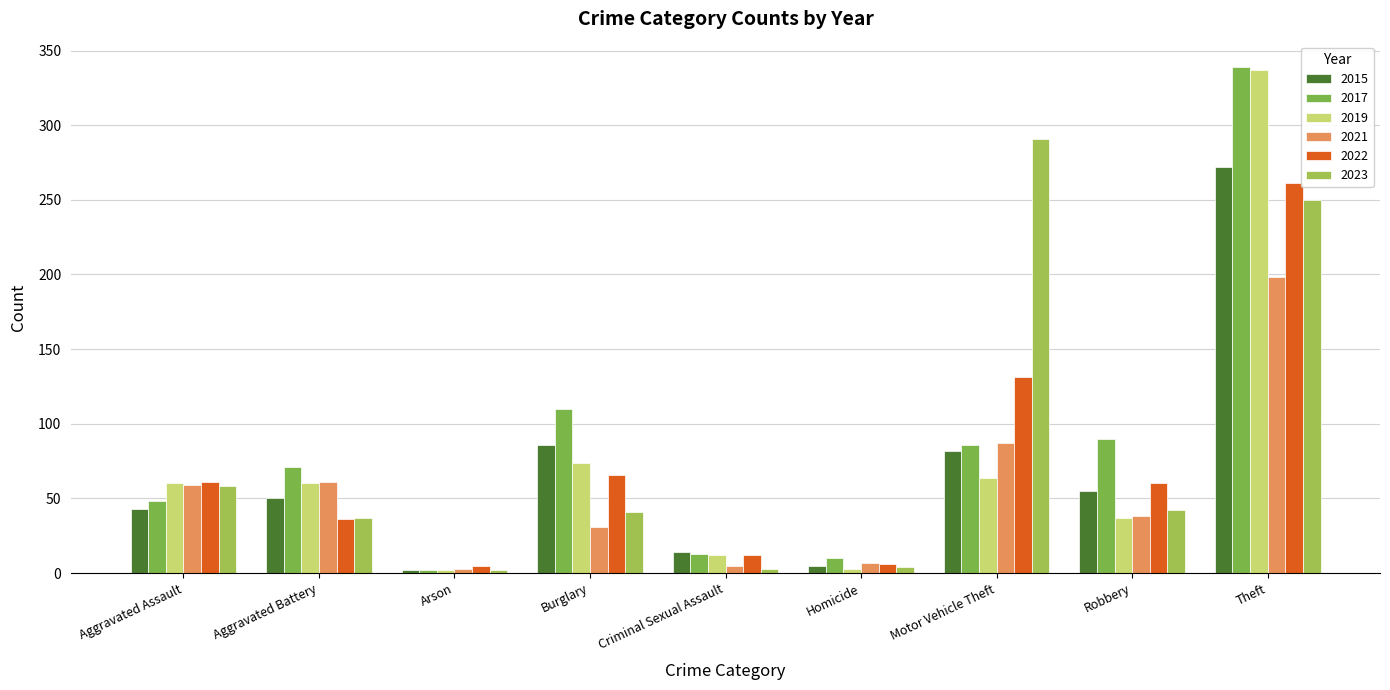

The value of 2021 at Burglary is 31. True or false?

True